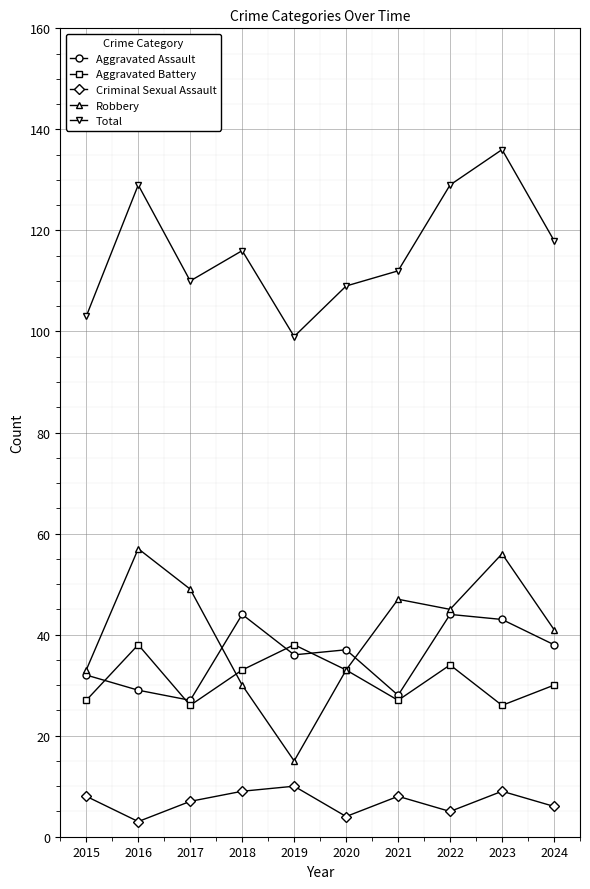

Which label corresponds to the largest value in the chart?

2023